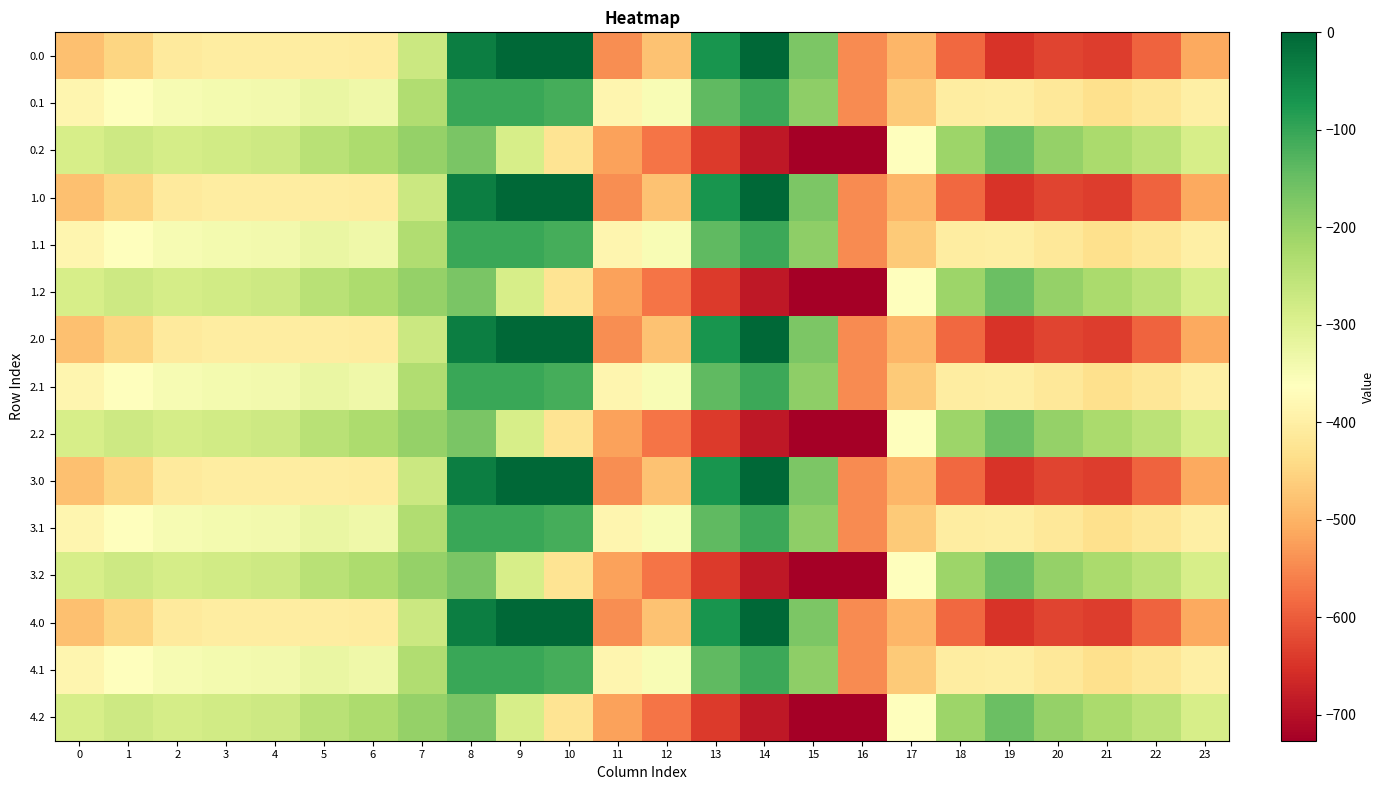

Reading left to right, transcribe all the data shown in this chart.

0.0: 0=-482.0	1=-449.5	2=-410.3	3=-404.4	4=-404.9	5=-403.8	6=-408.0	7=-270.7	8=-35.0	9=0.0	10=0.0	11=-544.3	12=-477.2	13=-70.2	14=-0.3	15=-172.8	16=-545.4	17=-494.8	18=-586.7	19=-649.2	20=-629.9	21=-638.4	22=-592.3	23=-511.3
0.1: 0=-384.6	1=-361.1	2=-347.9	3=-342.7	4=-339.6	5=-325.7	6=-332.2	7=-234.9	8=-102.3	9=-104.8	10=-114.0	11=-384.7	12=-350.8	13=-141.2	14=-105.5	15=-190.4	16=-547.3	17=-466.6	18=-405.4	19=-400.2	20=-414.5	21=-432.4	22=-419.9	23=-399.4
0.2: 0=-287.1	1=-272.7	2=-285.5	3=-281.0	4=-274.4	5=-245.0	6=-228.8	7=-199.0	8=-169.5	9=-288.5	10=-423.5	11=-520.6	12=-571.2	13=-640.4	14=-687.4	15=-725.8	16=-726.6	17=-362.4	18=-210.0	19=-151.0	20=-199.2	21=-226.4	22=-247.4	23=-287.5
1.0: 0=-482.0	1=-449.5	2=-410.3	3=-404.4	4=-404.9	5=-403.8	6=-408.0	7=-270.7	8=-35.0	9=0.0	10=0.0	11=-544.3	12=-477.2	13=-70.2	14=-0.3	15=-172.8	16=-545.4	17=-494.8	18=-586.7	19=-649.2	20=-629.9	21=-638.4	22=-592.3	23=-511.3
1.1: 0=-384.6	1=-361.1	2=-347.9	3=-342.7	4=-339.6	5=-325.7	6=-332.2	7=-234.9	8=-102.3	9=-104.8	10=-114.0	11=-384.7	12=-350.8	13=-141.2	14=-105.5	15=-190.4	16=-547.3	17=-466.6	18=-405.4	19=-400.2	20=-414.5	21=-432.4	22=-419.9	23=-399.4
1.2: 0=-287.1	1=-272.7	2=-285.5	3=-281.0	4=-274.4	5=-245.0	6=-228.8	7=-199.0	8=-169.5	9=-288.5	10=-423.5	11=-520.6	12=-571.2	13=-640.4	14=-687.4	15=-725.8	16=-726.6	17=-362.4	18=-210.0	19=-151.0	20=-199.2	21=-226.4	22=-247.4	23=-287.5
2.0: 0=-482.0	1=-449.5	2=-410.3	3=-404.4	4=-404.9	5=-403.8	6=-408.0	7=-270.7	8=-35.0	9=0.0	10=0.0	11=-544.3	12=-477.2	13=-70.2	14=-0.3	15=-172.8	16=-545.4	17=-494.8	18=-586.7	19=-649.2	20=-629.9	21=-638.4	22=-592.3	23=-511.3
2.1: 0=-384.6	1=-361.1	2=-347.9	3=-342.7	4=-339.6	5=-325.7	6=-332.2	7=-234.9	8=-102.3	9=-104.8	10=-114.0	11=-384.7	12=-350.8	13=-141.2	14=-105.5	15=-190.4	16=-547.3	17=-466.6	18=-405.4	19=-400.2	20=-414.5	21=-432.4	22=-419.9	23=-399.4
2.2: 0=-287.1	1=-272.7	2=-285.5	3=-281.0	4=-274.4	5=-245.0	6=-228.8	7=-199.0	8=-169.5	9=-288.5	10=-423.5	11=-520.6	12=-571.2	13=-640.4	14=-687.4	15=-725.8	16=-726.6	17=-362.4	18=-210.0	19=-151.0	20=-199.2	21=-226.4	22=-247.4	23=-287.5
3.0: 0=-482.0	1=-449.5	2=-410.3	3=-404.4	4=-404.9	5=-403.8	6=-408.0	7=-270.7	8=-35.0	9=0.0	10=0.0	11=-544.3	12=-477.2	13=-70.2	14=-0.3	15=-172.8	16=-545.4	17=-494.8	18=-586.7	19=-649.2	20=-629.9	21=-638.4	22=-592.3	23=-511.3
3.1: 0=-384.6	1=-361.1	2=-347.9	3=-342.7	4=-339.6	5=-325.7	6=-332.2	7=-234.9	8=-102.3	9=-104.8	10=-114.0	11=-384.7	12=-350.8	13=-141.2	14=-105.5	15=-190.4	16=-547.3	17=-466.6	18=-405.4	19=-400.2	20=-414.5	21=-432.4	22=-419.9	23=-399.4
3.2: 0=-287.1	1=-272.7	2=-285.5	3=-281.0	4=-274.4	5=-245.0	6=-228.8	7=-199.0	8=-169.5	9=-288.5	10=-423.5	11=-520.6	12=-571.2	13=-640.4	14=-687.4	15=-725.8	16=-726.6	17=-362.4	18=-210.0	19=-151.0	20=-199.2	21=-226.4	22=-247.4	23=-287.5
4.0: 0=-482.0	1=-449.5	2=-410.3	3=-404.4	4=-404.9	5=-403.8	6=-408.0	7=-270.7	8=-35.0	9=0.0	10=0.0	11=-544.3	12=-477.2	13=-70.2	14=-0.3	15=-172.8	16=-545.4	17=-494.8	18=-586.7	19=-649.2	20=-629.9	21=-638.4	22=-592.3	23=-511.3
4.1: 0=-384.6	1=-361.1	2=-347.9	3=-342.7	4=-339.6	5=-325.7	6=-332.2	7=-234.9	8=-102.3	9=-104.8	10=-114.0	11=-384.7	12=-350.8	13=-141.2	14=-105.5	15=-190.4	16=-547.3	17=-466.6	18=-405.4	19=-400.2	20=-414.5	21=-432.4	22=-419.9	23=-399.4
4.2: 0=-287.1	1=-272.7	2=-285.5	3=-281.0	4=-274.4	5=-245.0	6=-228.8	7=-199.0	8=-169.5	9=-288.5	10=-423.5	11=-520.6	12=-571.2	13=-640.4	14=-687.4	15=-725.8	16=-726.6	17=-362.4	18=-210.0	19=-151.0	20=-199.2	21=-226.4	22=-247.4	23=-287.5